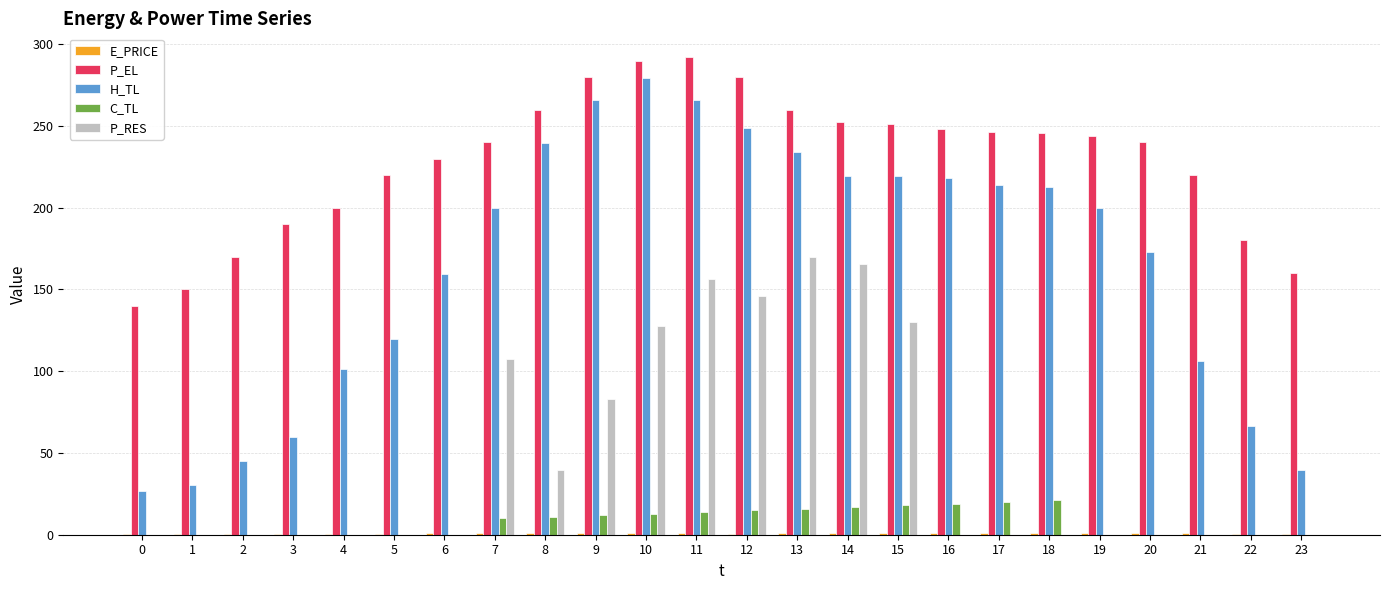

Which series has the largest total across all categories?

P_EL